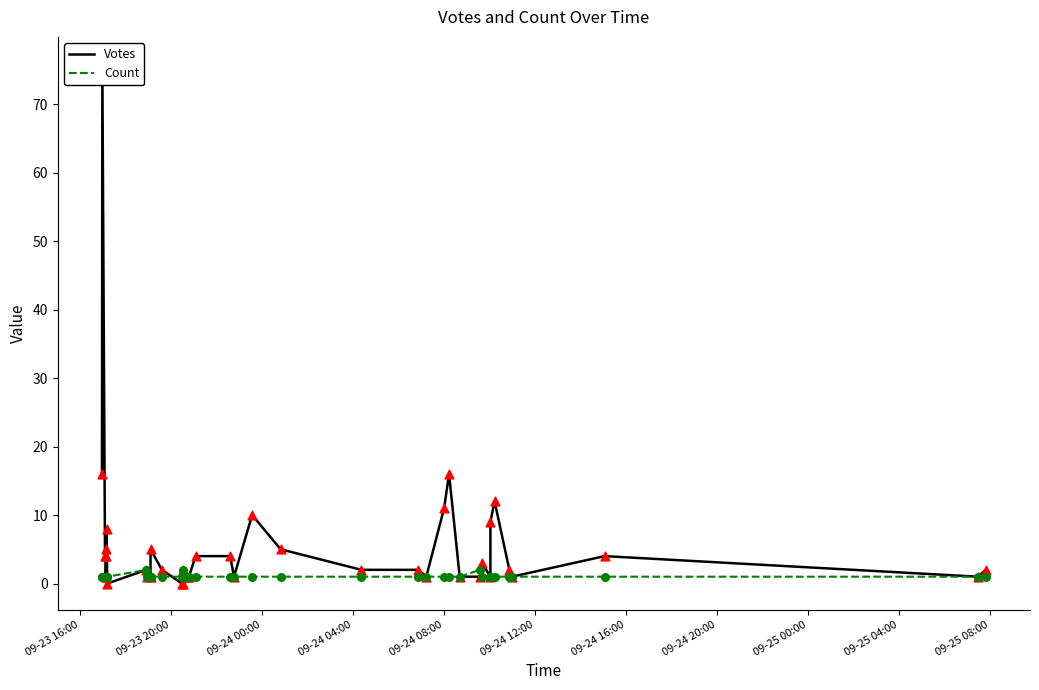

Which series reaches the minimum Y coordinate?

Votes